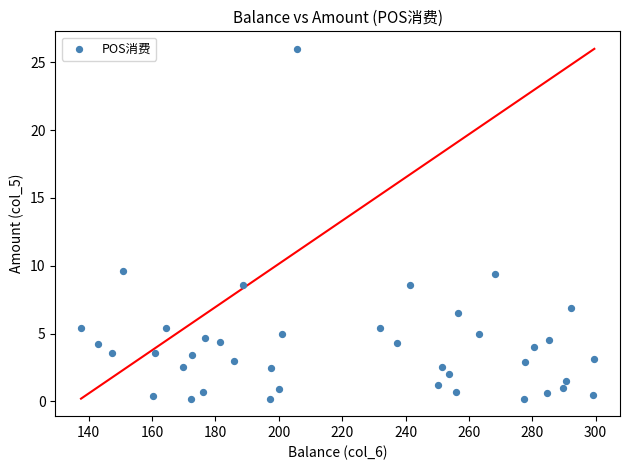

What is the range of Y values (max minus min)?

25.8